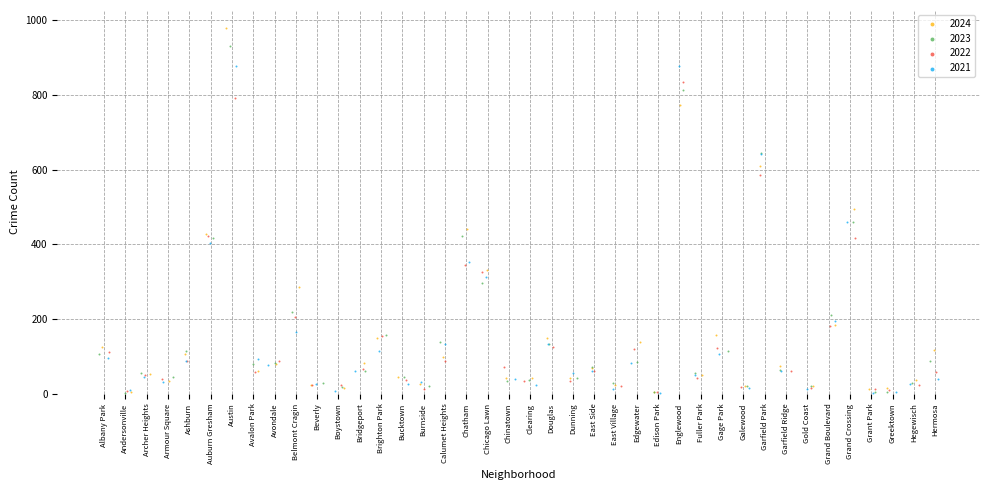

Which series contains the highest Y value?

2024